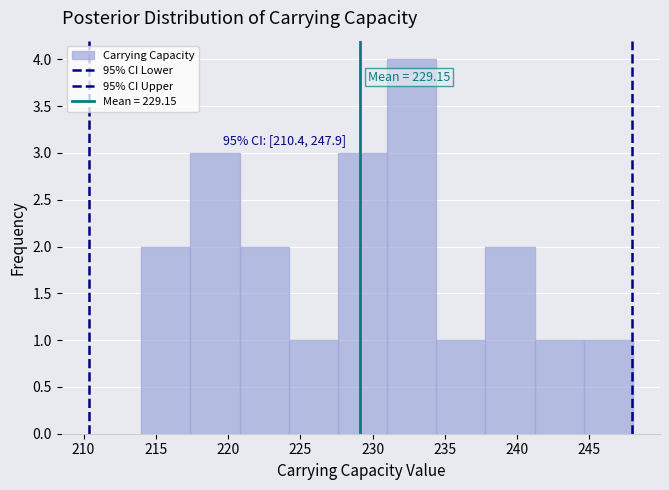

Over which range of the x-axis is the bar tallest?

231.0 to 234.4